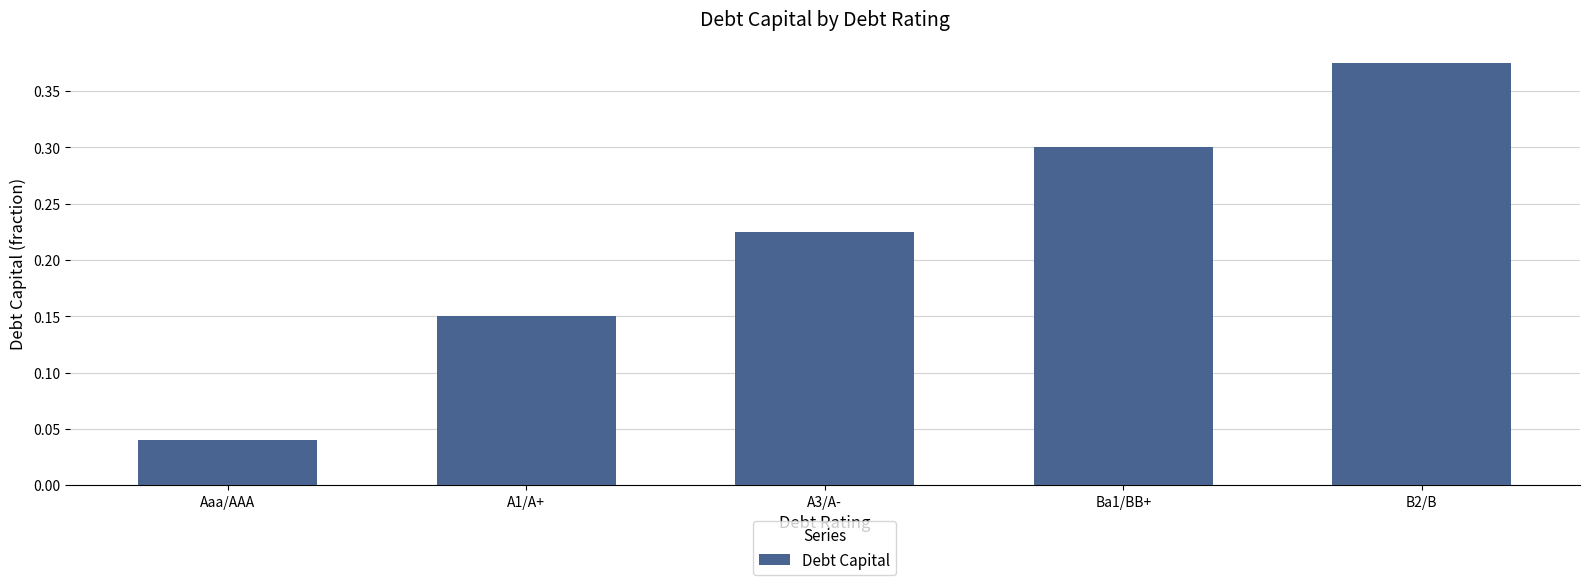

Which category has the highest value across all series?

B2/B